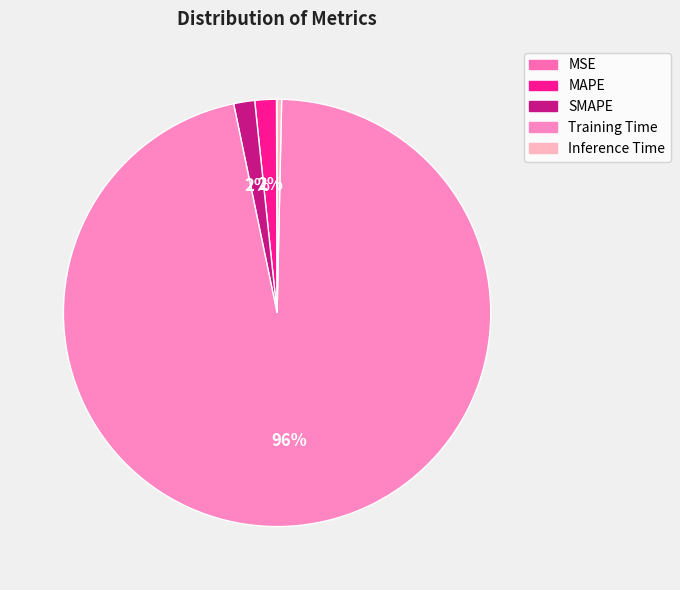

Count the number of slices in the pie.

5